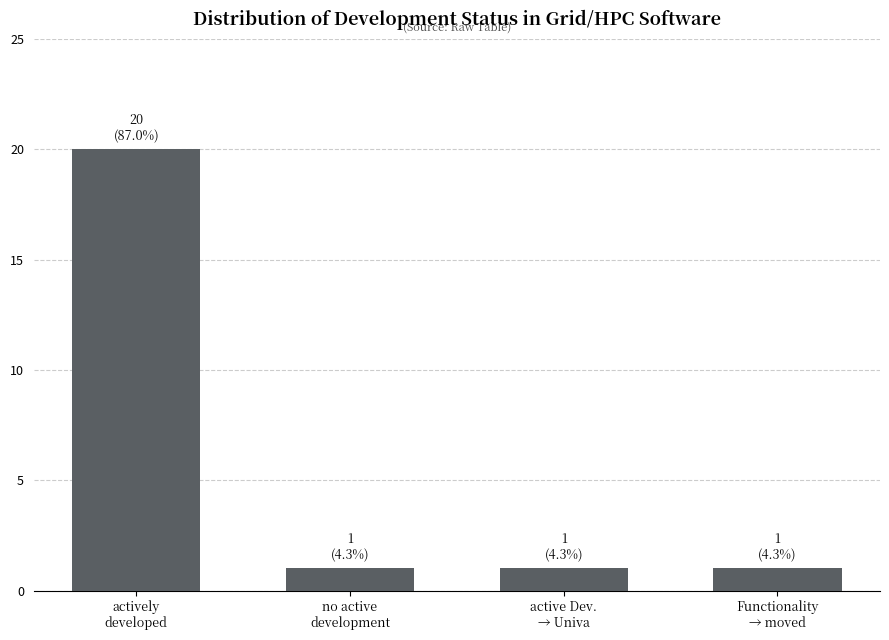

Reading left to right, extract all data points from this chart.

20	1	1	1